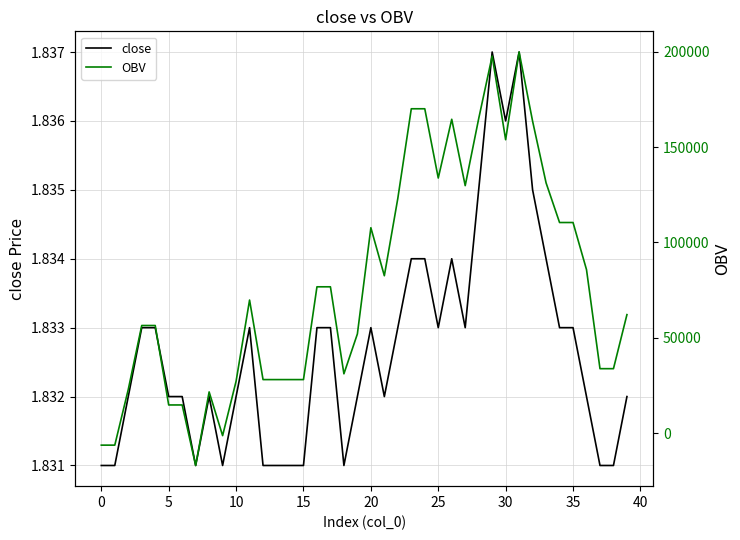

What is the value of the OBV point at the 37th from the left?

85707.8